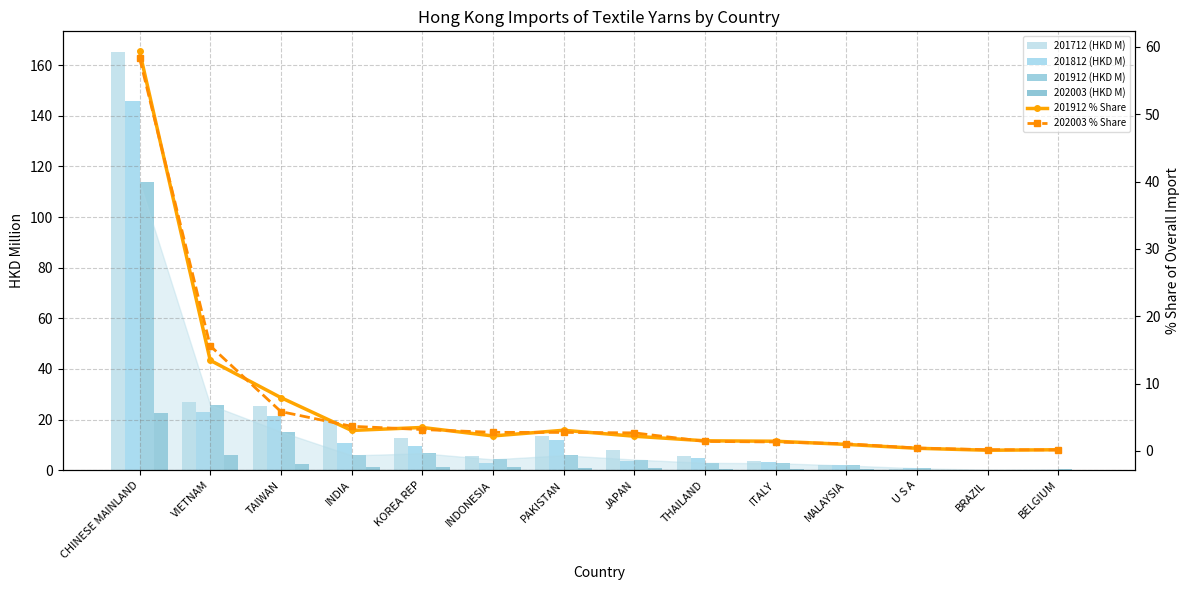

Count the number of categories in the chart.

14